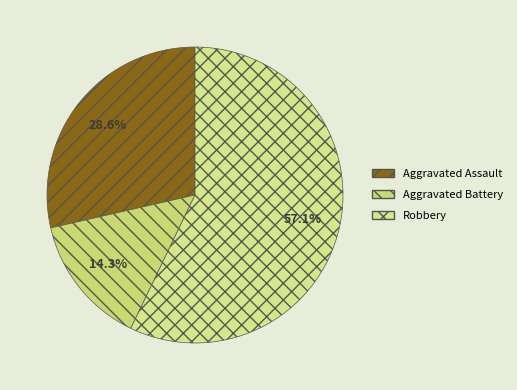

Is there any slice that represents more than half of the pie?

Yes